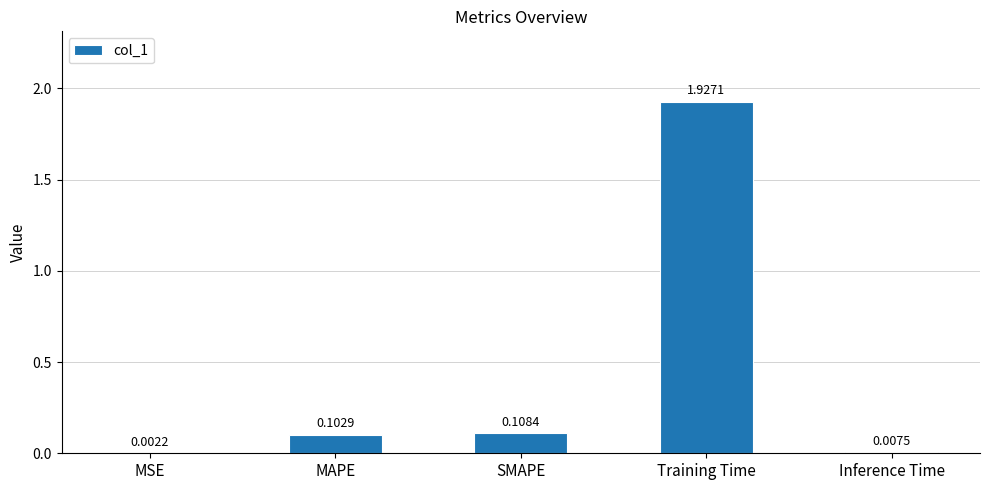

Which has a higher value, Training Time or MAPE?

Training Time